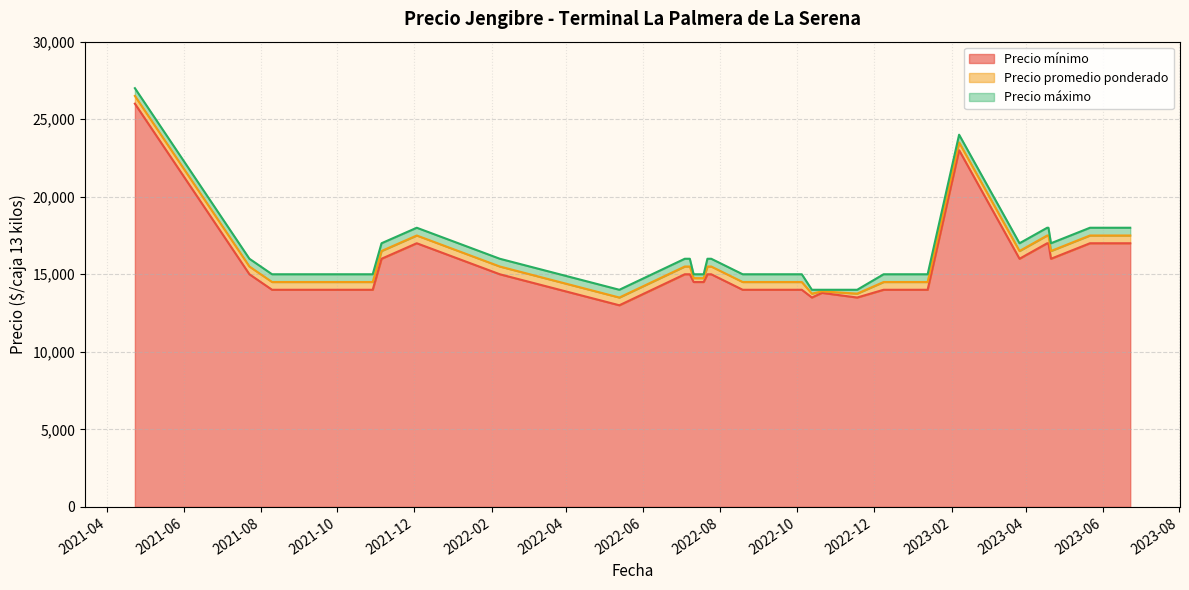

List the labels in order of Precio máximo value, smallest first.

2022-10-21, 2022-10-13, 2022-05-13, 2022-11-18, 2022-07-11, 2022-08-26, 2022-12-13, 2022-07-19, 2023-01-13, 2022-12-09, 2021-09-03, 2022-08-30, 2022-07-14, 2022-12-30, 2022-10-05, 2022-09-06, 2022-08-19, 2021-10-15, 2021-08-11, 2022-08-25, 2021-10-29, 2021-08-10, 2022-07-05, 2022-07-25, 2022-07-04, 2022-07-08, 2022-07-22, 2021-07-23, 2022-02-07, 2021-11-05, 2023-04-21, 2023-03-27, 2023-04-19, 2023-06-19, 2023-05-22, 2021-12-03, 2023-04-18, 2023-06-23, 2023-02-07, 2021-04-23